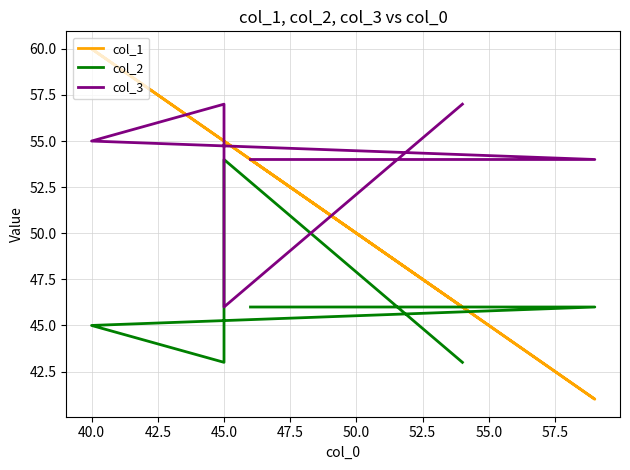

What is the smallest value displayed?

41